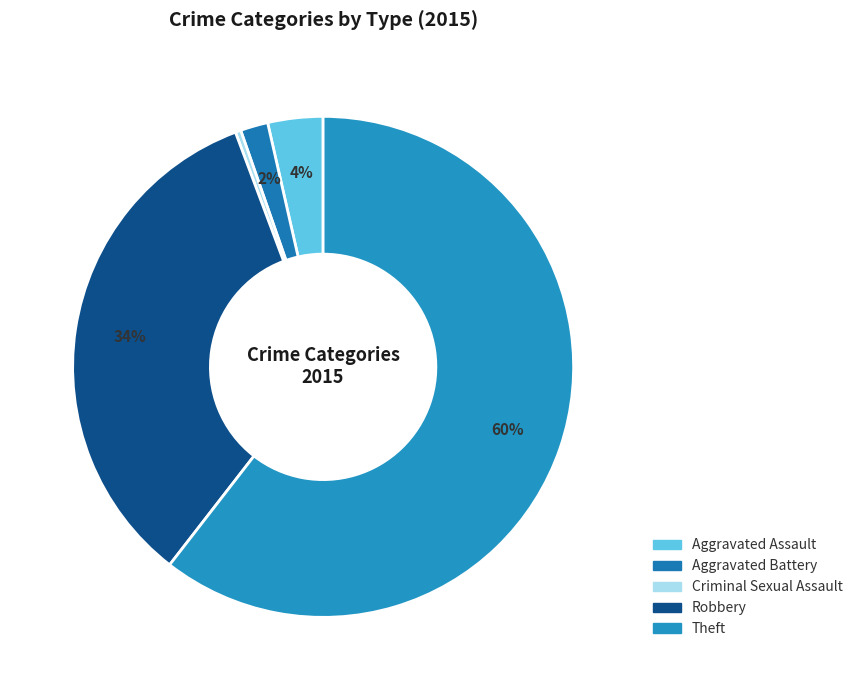

To the nearest percent, what is the average slice percentage?

20%